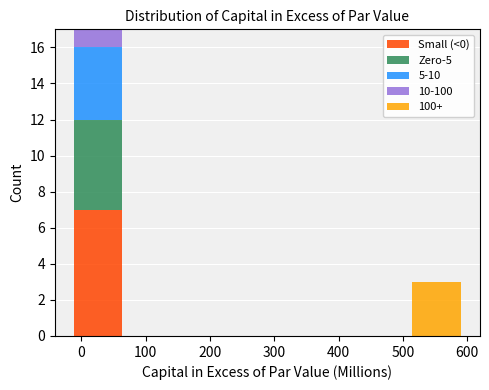

Which range on the x-axis has the tallest stacked bar (by total height)?

-10 to 60